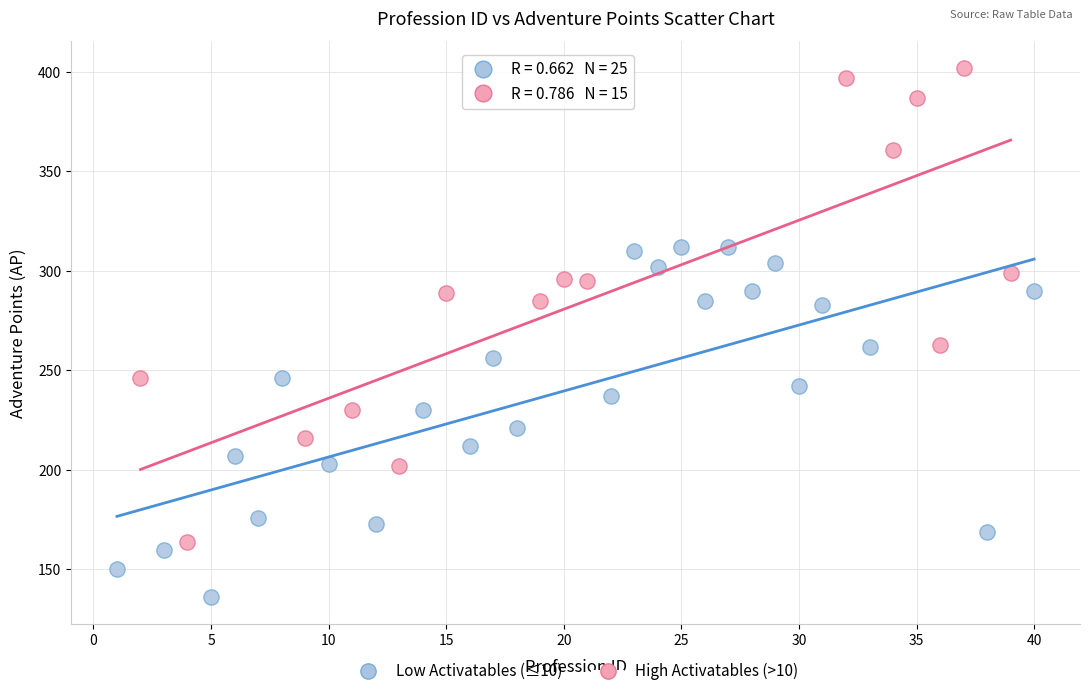

Which series reaches the minimum Y coordinate?

Low Activatables (≤10)